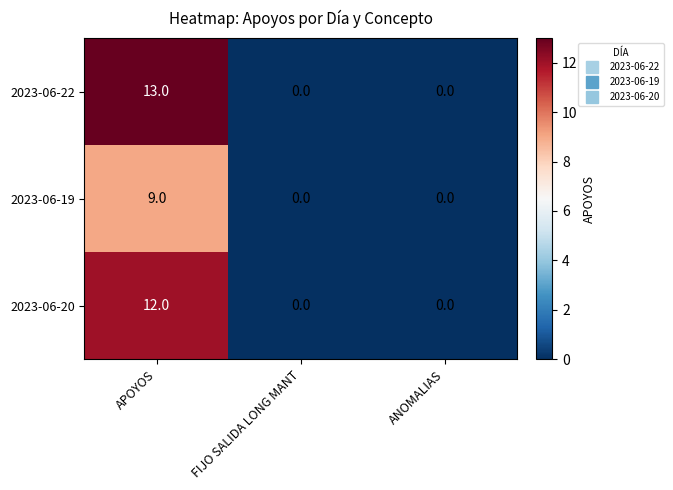

Which series has the largest total across all categories?

2023-06-22